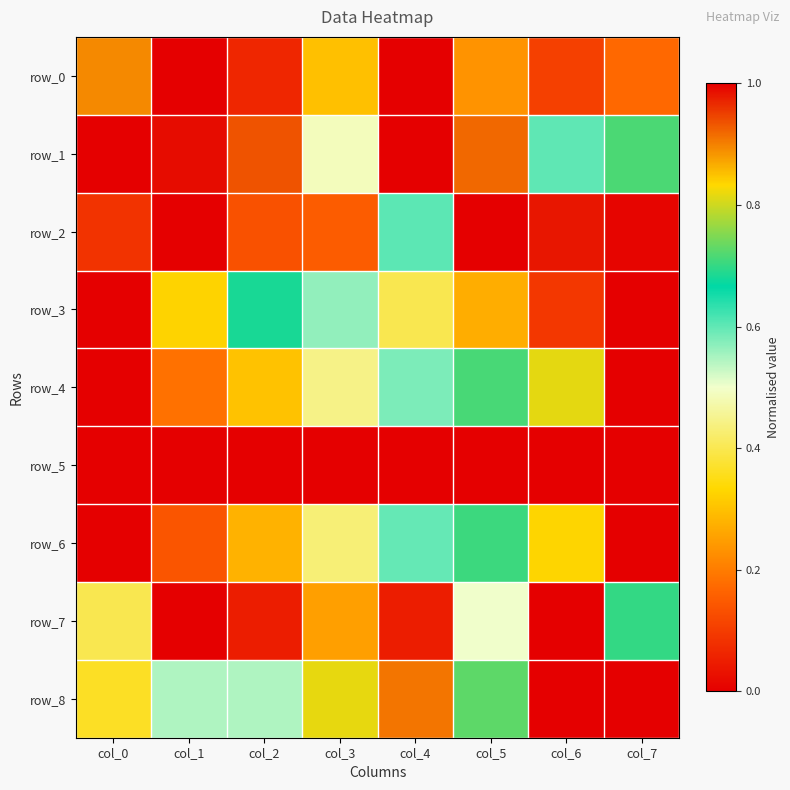

What value does the row_4 series have at col_7?

1.0